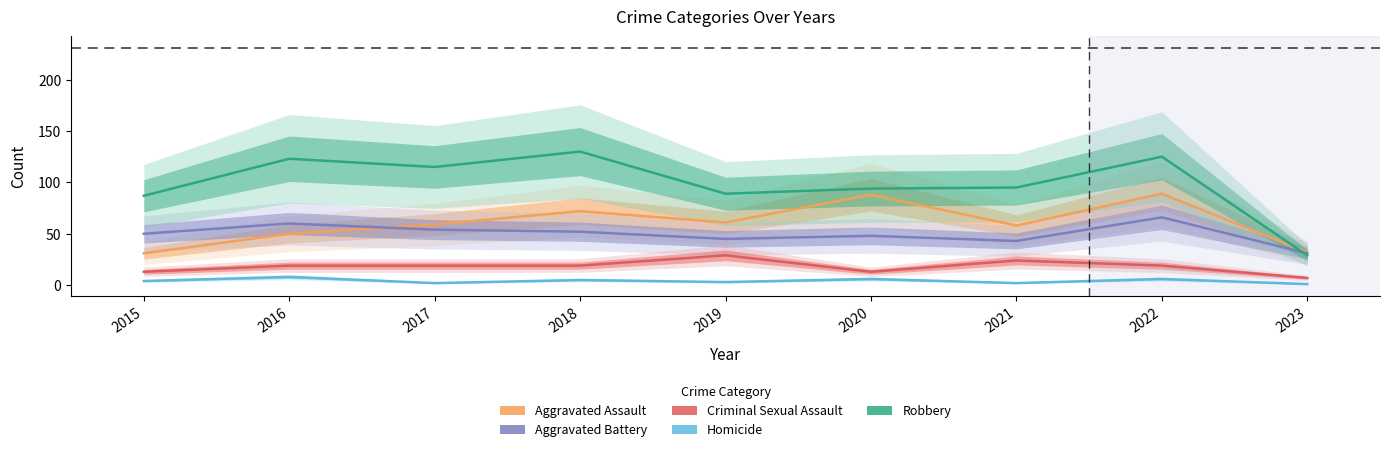

How many values in the Aggravated Battery series exceed 50?

4